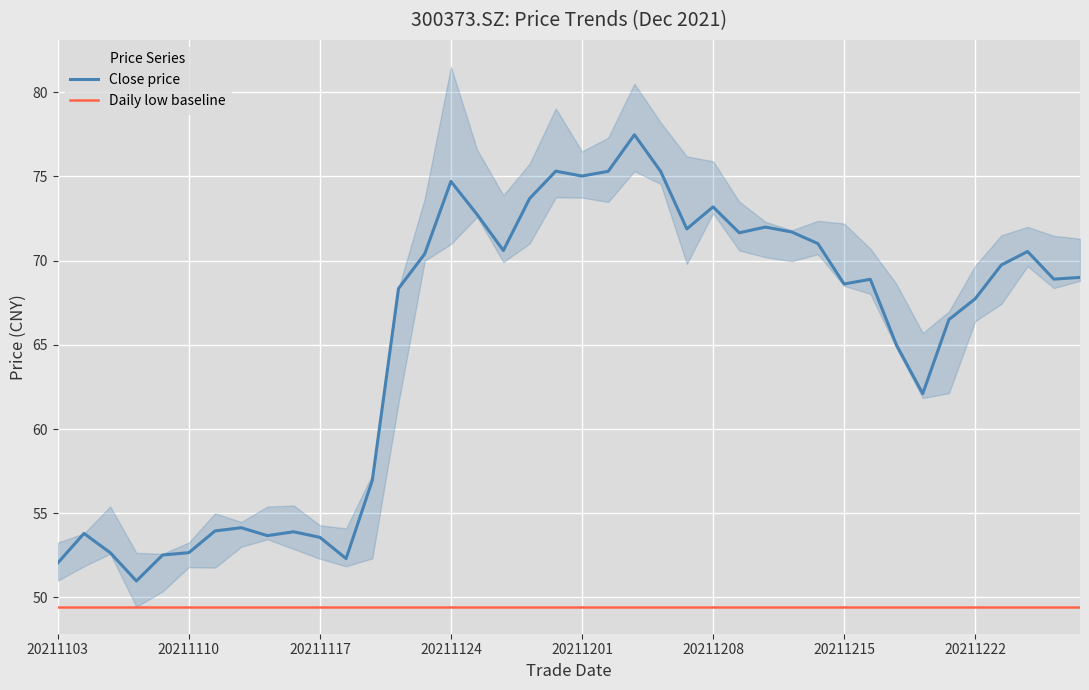

The Close price series shows 75.0 at 20211201. True or false?

True